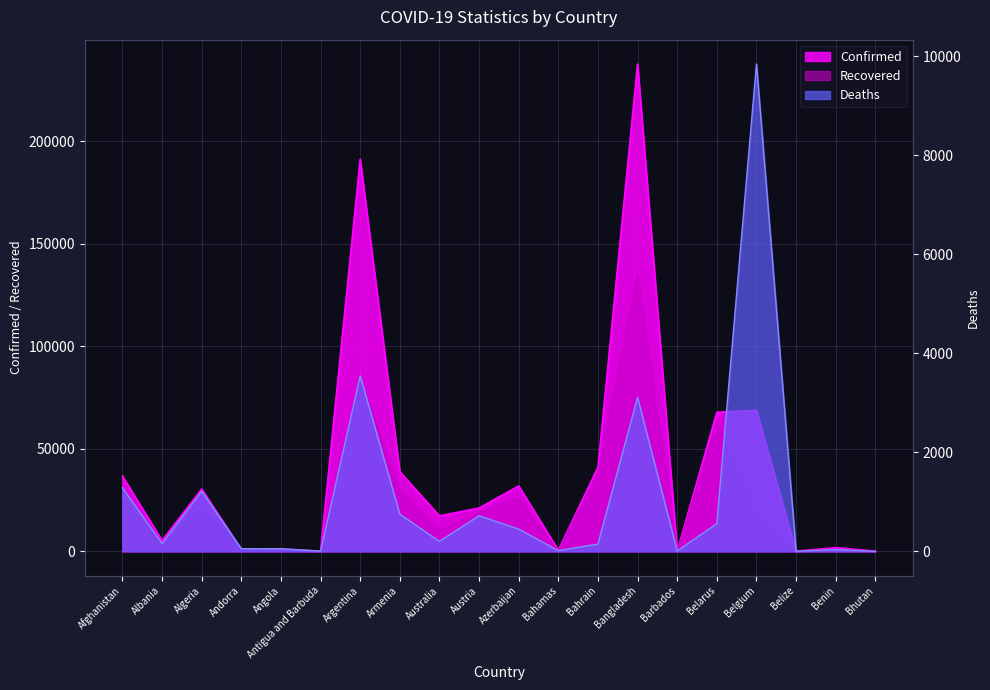

How many interior local peaks does the Confirmed series have?

7